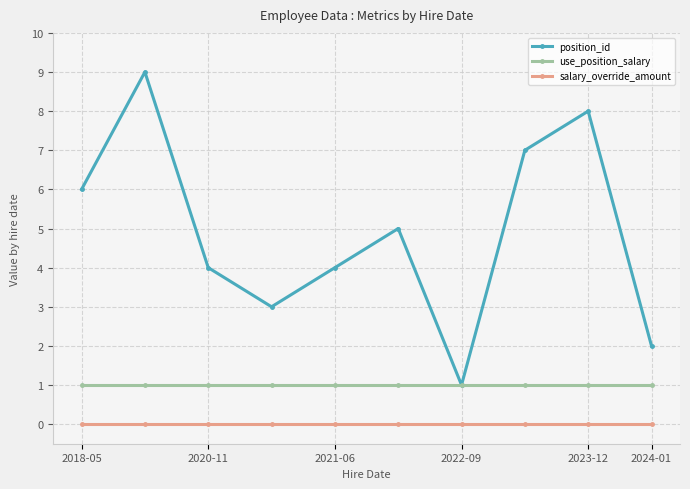

Which series has the largest total across all categories?

position_id